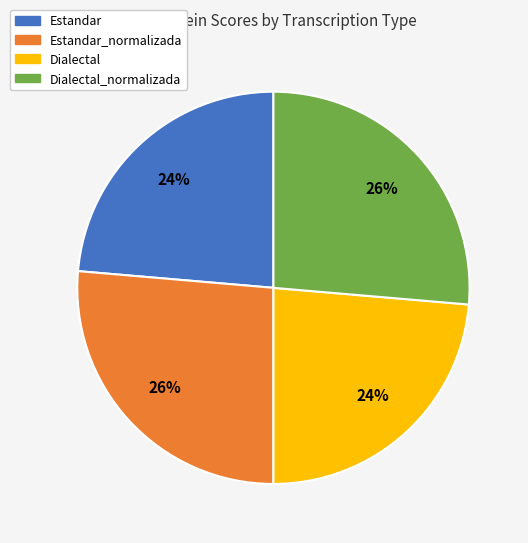

Is there any slice that represents more than half of the pie?

No